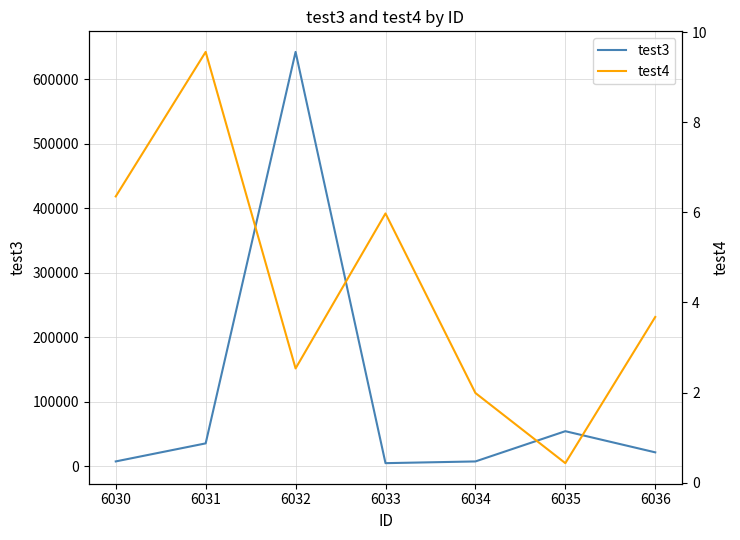

Where is test3 nearest to the value 323613?

6035